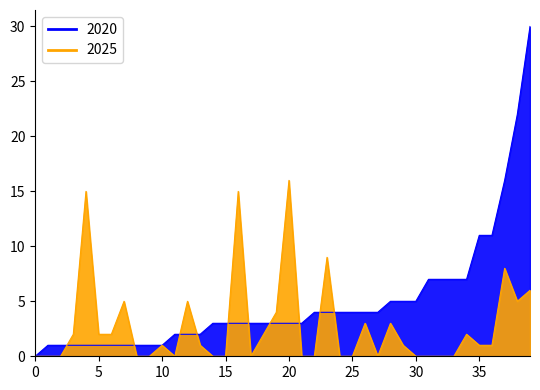

Is it true that 2020_line equals 1 at 10?

True